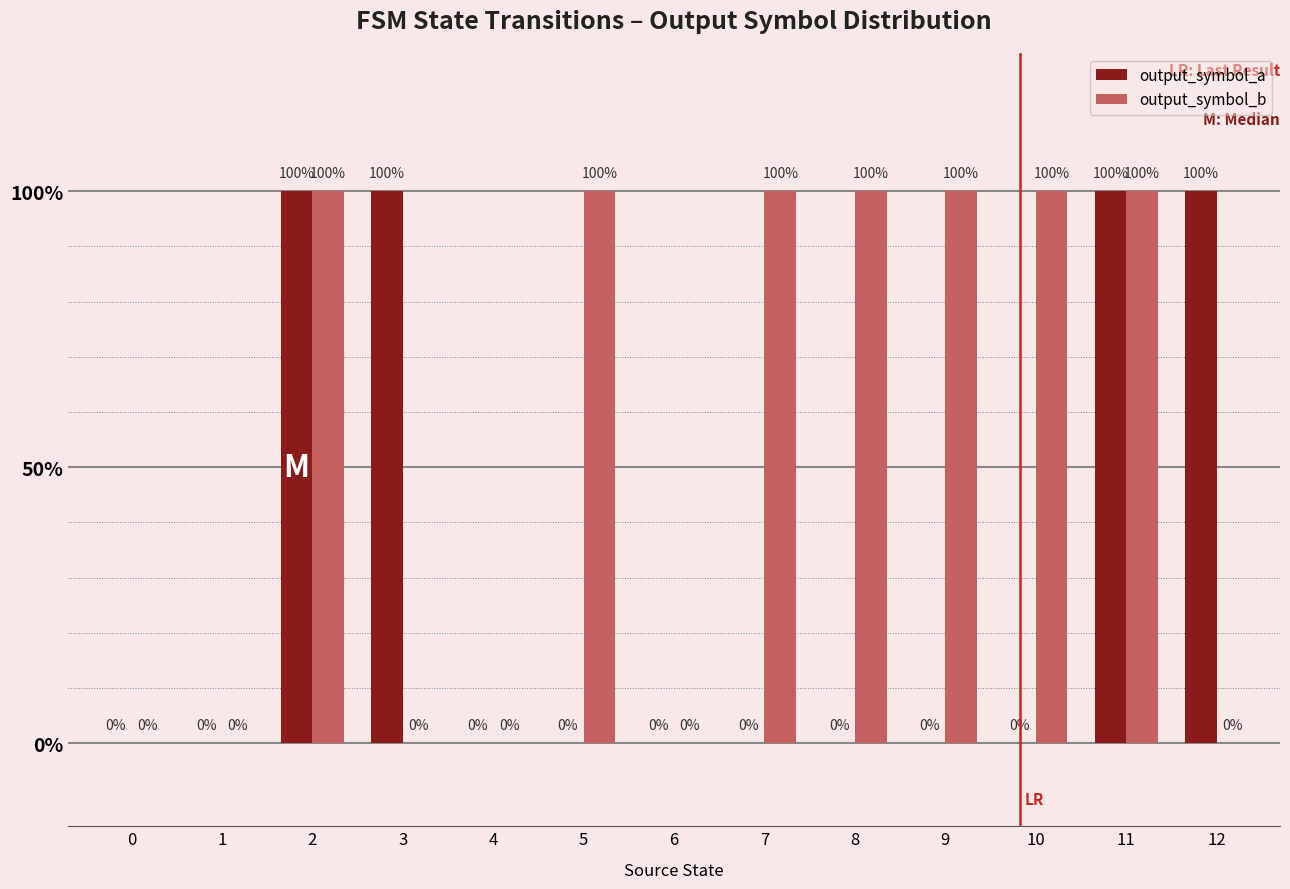

Rank the series by their maximum value, from lowest to highest.

output_symbol_a, output_symbol_b